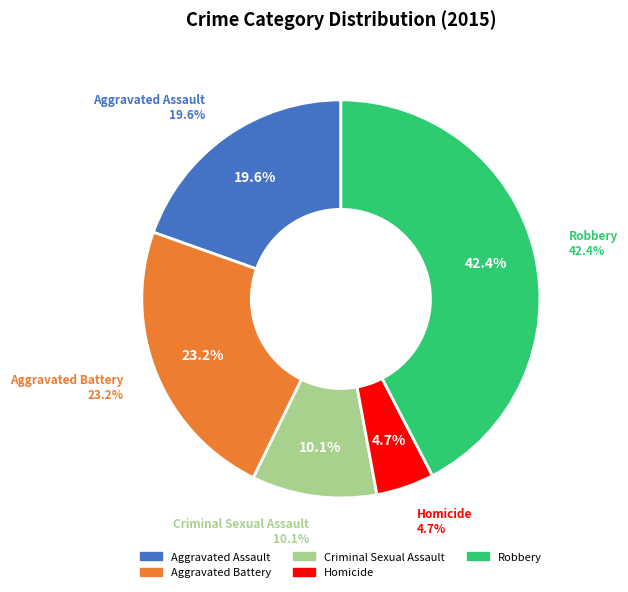

What percentage do Criminal Sexual Assault and Aggravated Assault together represent?

29.7%